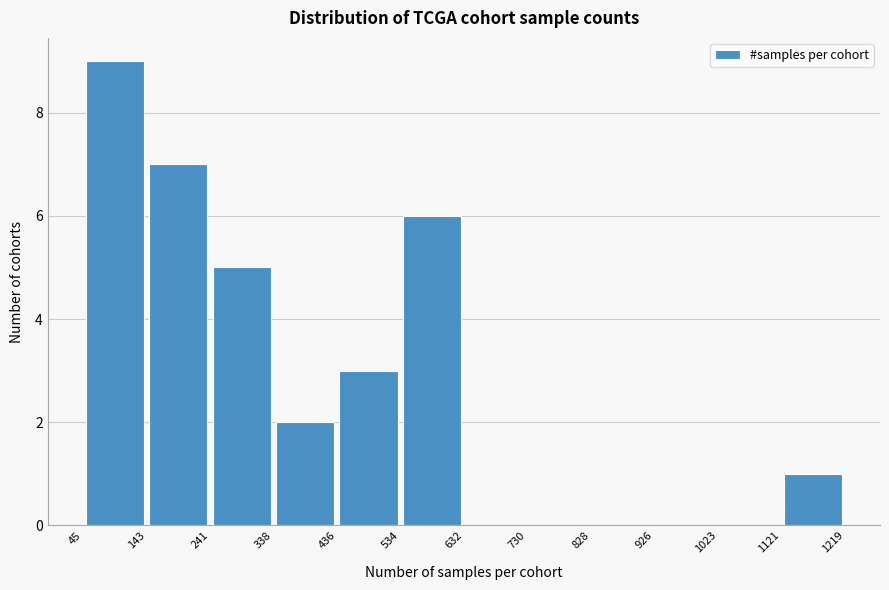

Reading left to right, list every bar in this chart as the range it spans on the x-axis followed by its height. The values are not printed on the chart, so give them approximately, as read against the axis.

45 to 143: 9
143 to 241: 7
241 to 338: 5
338 to 436: 2
436 to 534: 3
534 to 632: 6
632 to 730: 0
730 to 828: 0
828 to 926: 0
926 to 1023: 0
1023 to 1121: 0
1121 to 1219: 1